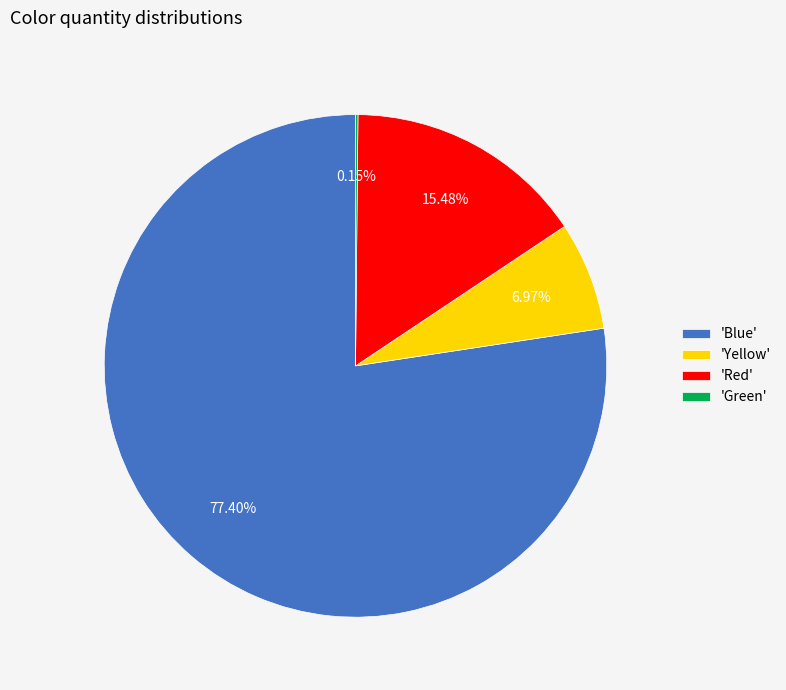

To the nearest percent, what is the difference between the largest and smallest slice percentages?

77%